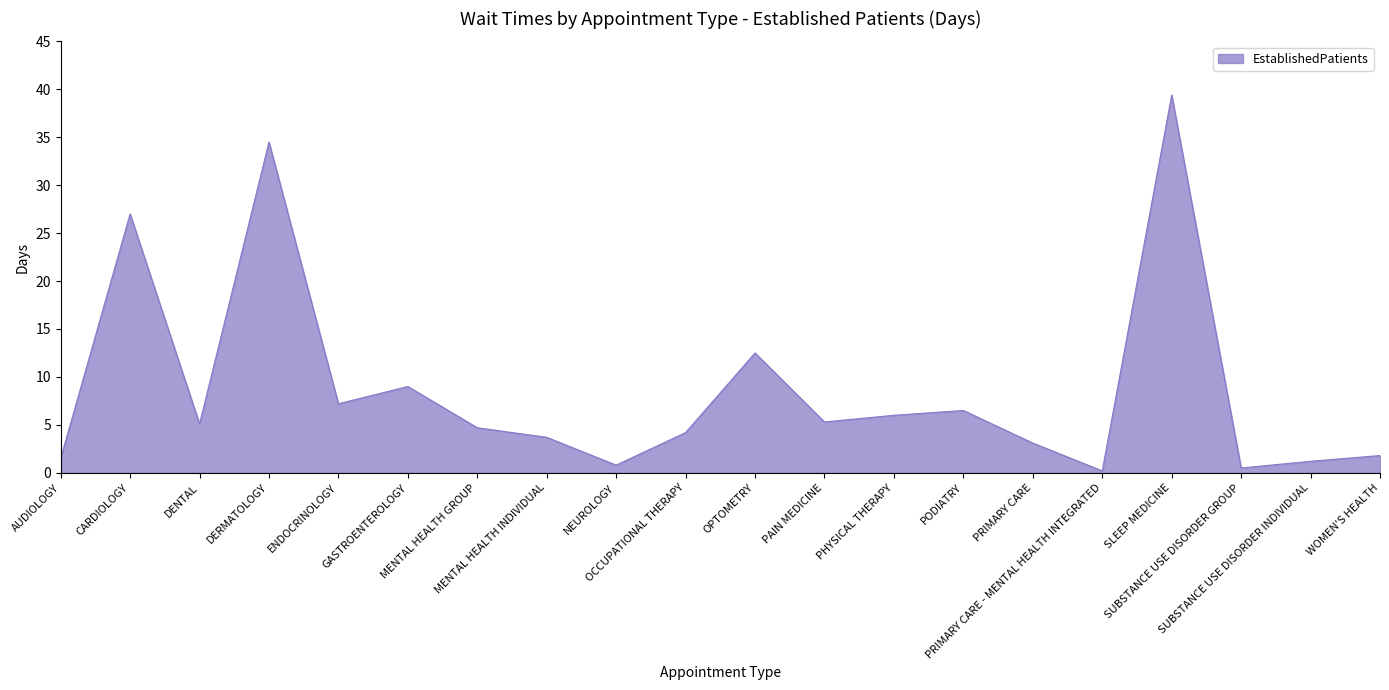

What is the greatest value displayed?

39.4